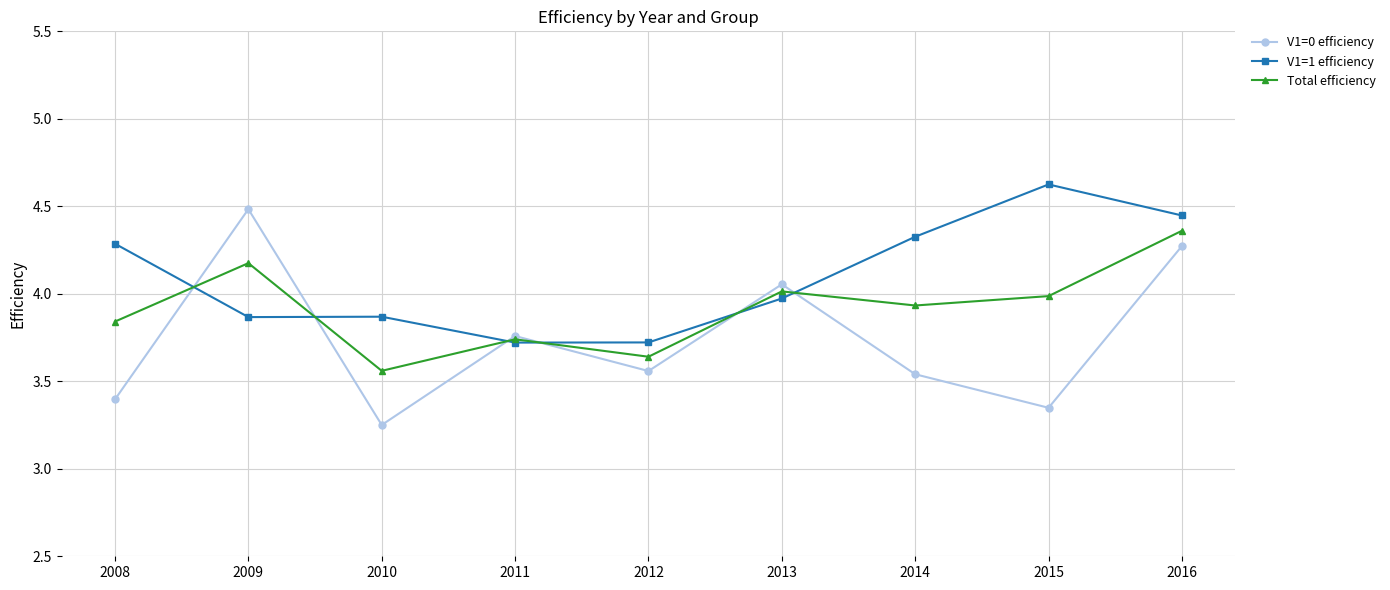

What are all the series names shown in the legend?

V1=0 efficiency, V1=1 efficiency, Total efficiency